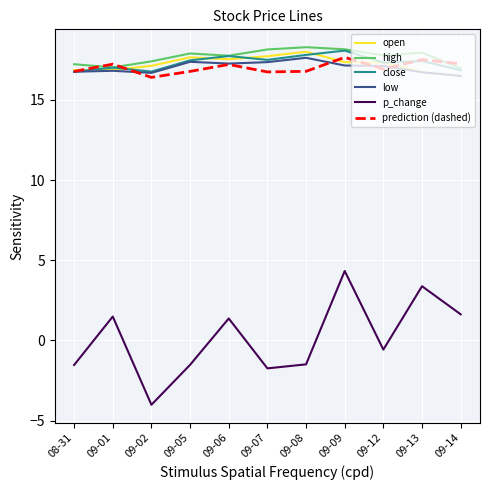

Read the prediction (dashed) value at 09-06.

17.2